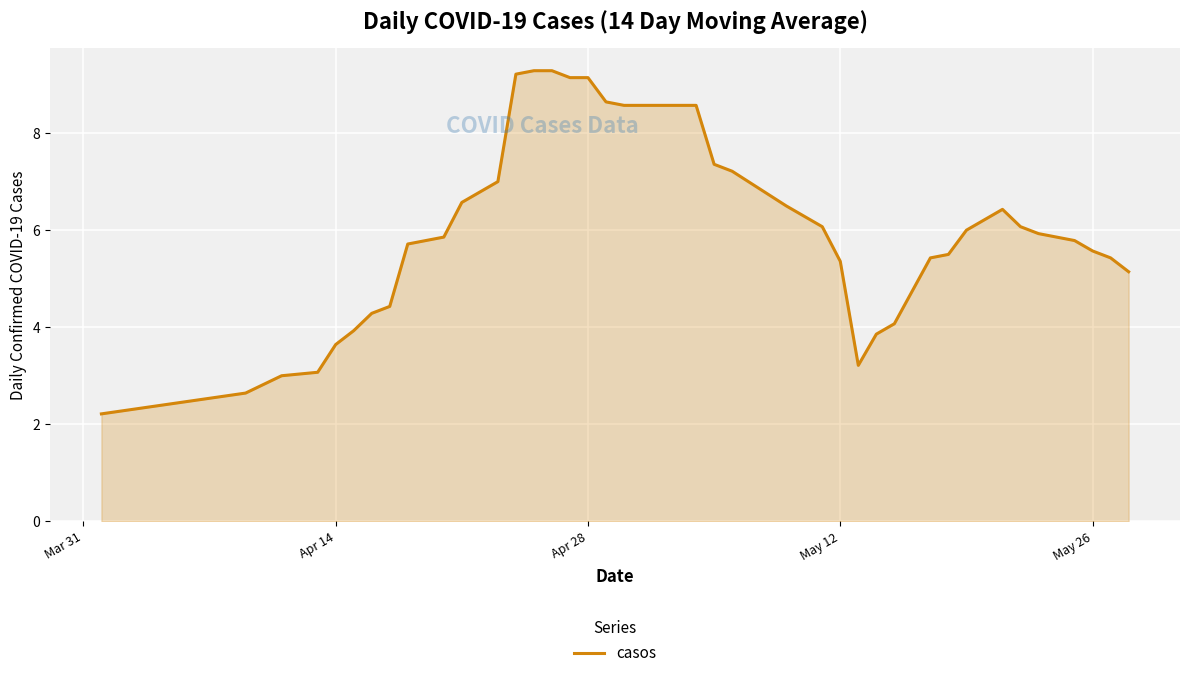

How many lines are shown in the chart?

1